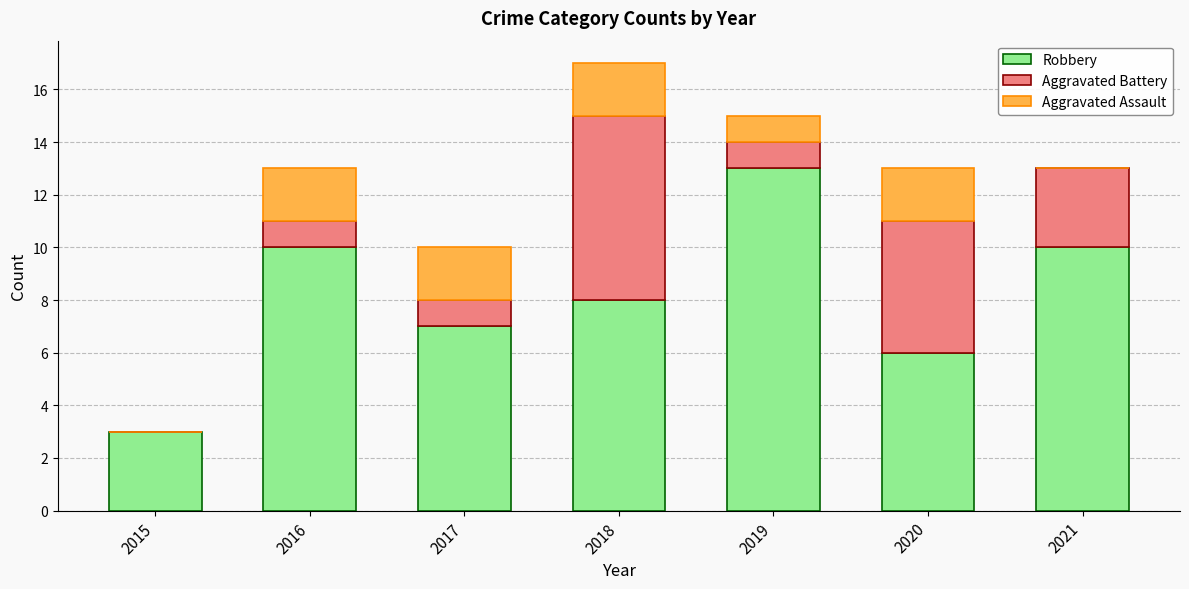

Reading right to left, transcribe the values for Robbery.

2021=10	2020=6	2019=13	2018=8	2017=7	2016=10	2015=3